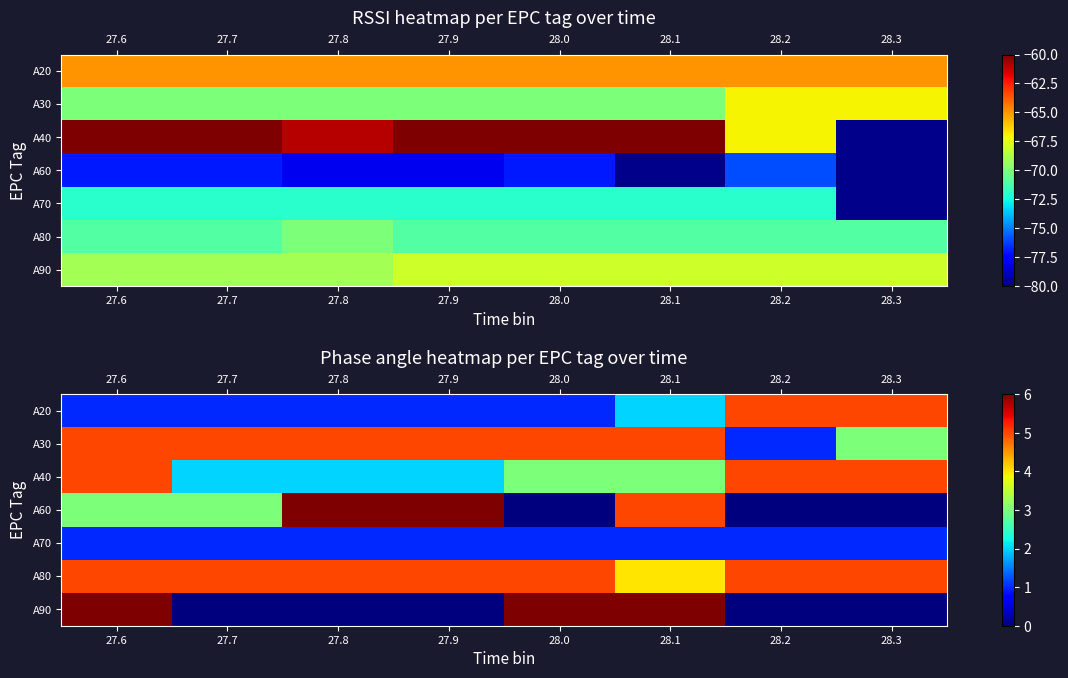

How many data points in A80 are less than 5?

1